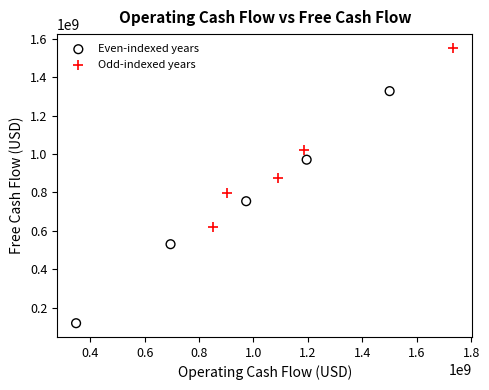

Which series has the widest spread of Y values?

Even-indexed years